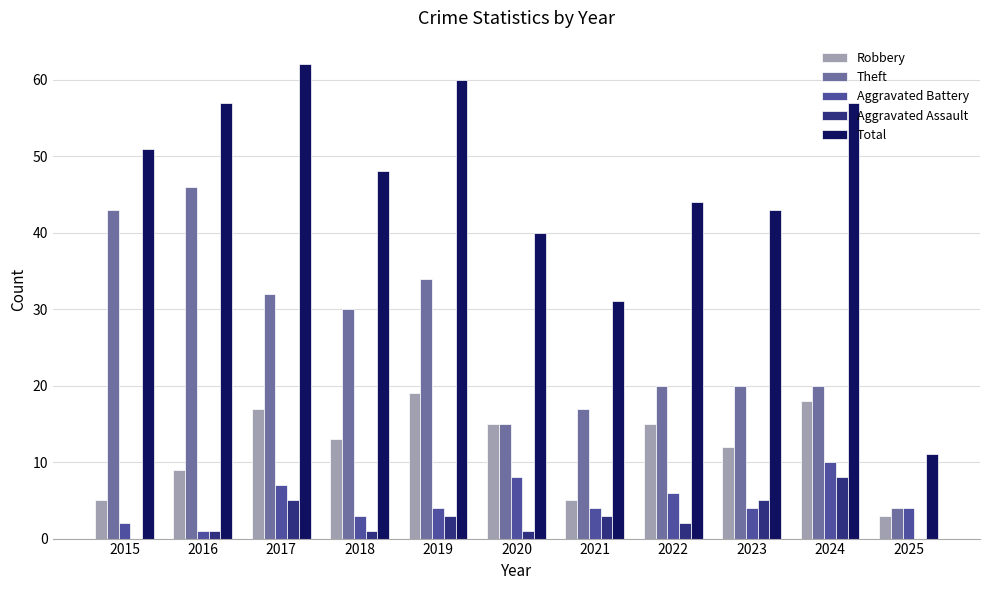

Is the value of Aggravated Battery at 2025 greater than the value of Robbery at 2022?

No